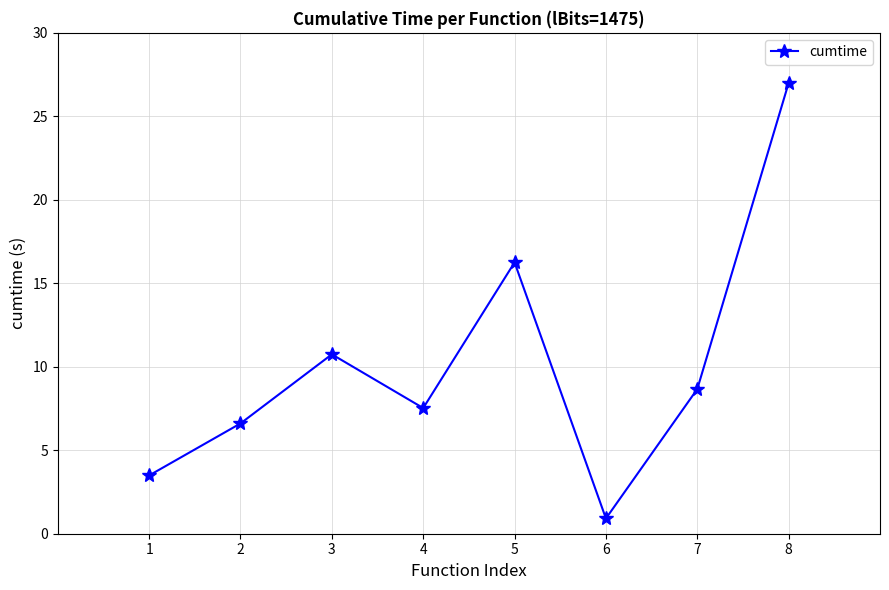

The chart shows a value of 46.0 at 8. True or false?

False